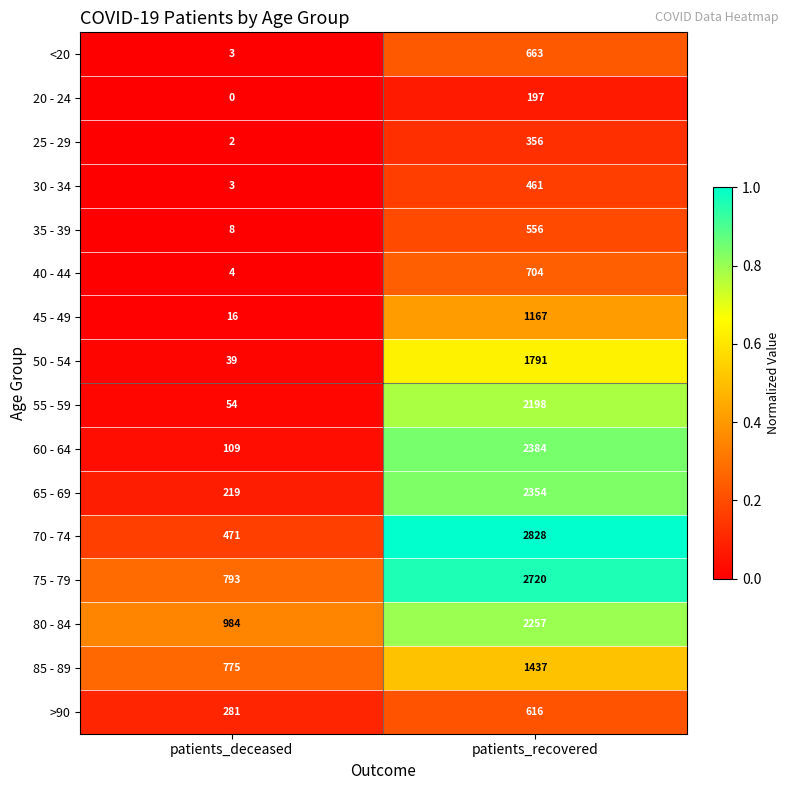

What is the highest value of the 60 - 64 series?

2384